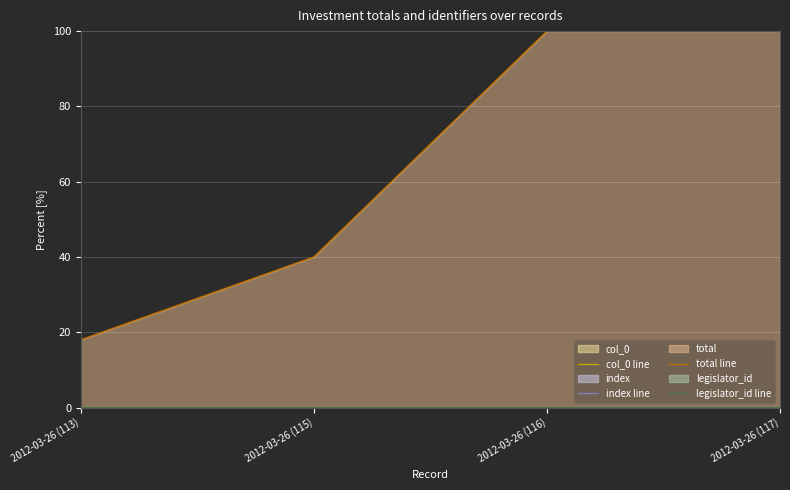

True or false: legislator_id line and total line cross at least once.

False